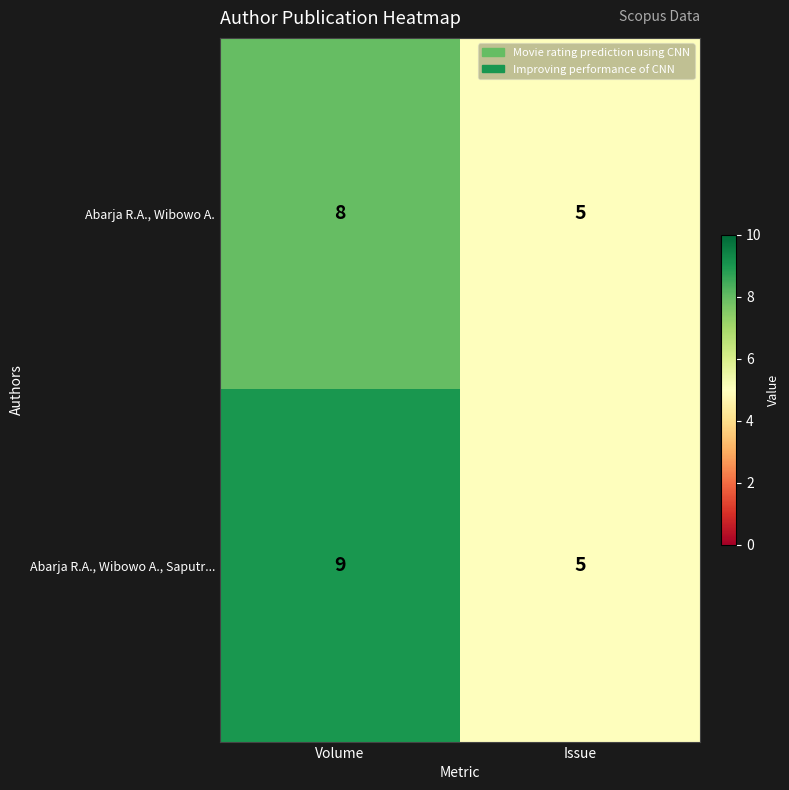

Between Volume and Issue, which series saw the biggest shift?

Abarja R.A., Wibowo A., Saputr...